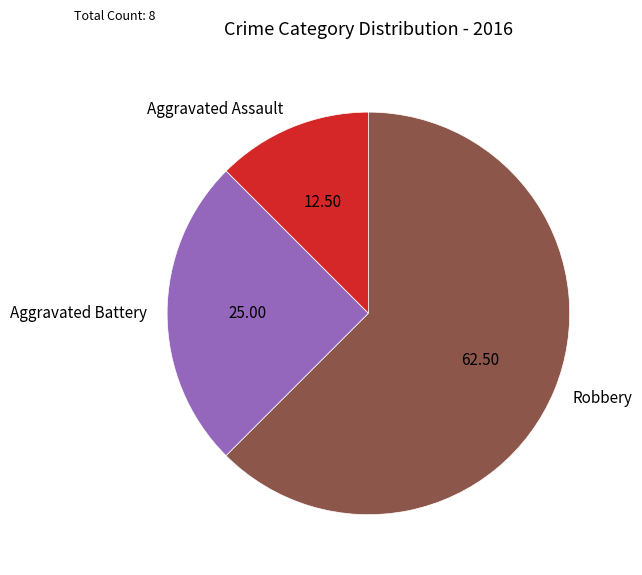

True or false: Robbery accounts for 54% of the total.

False